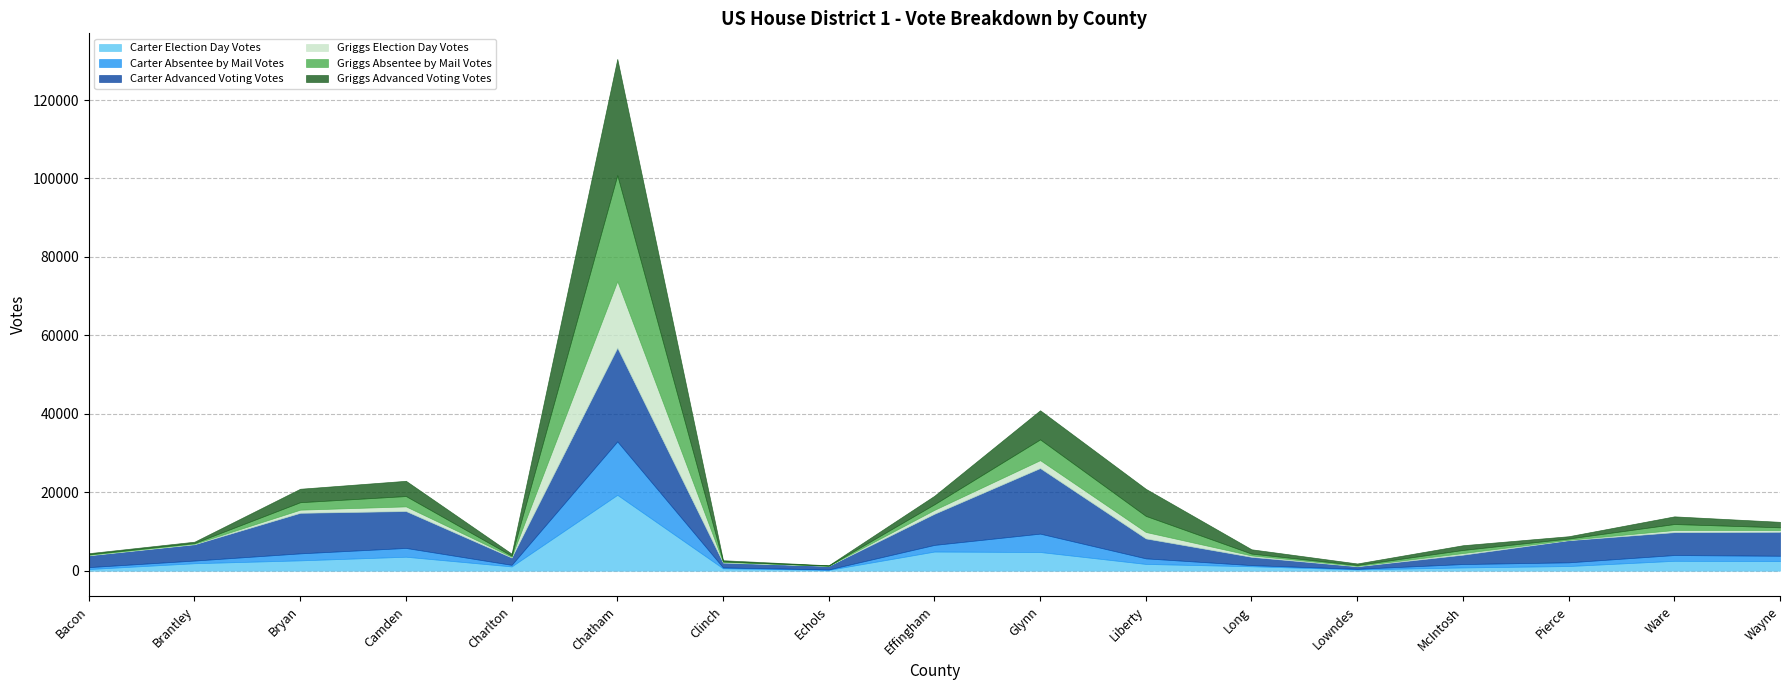

Which has a higher value, Liberty or Lowndes?

Liberty